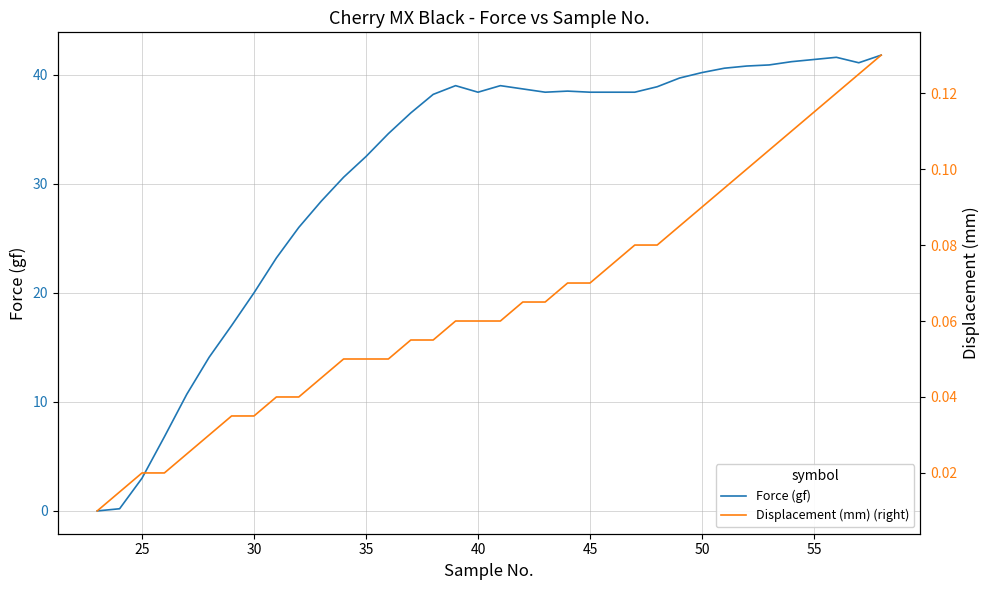

Is this an area chart (filled region under the line)?

No